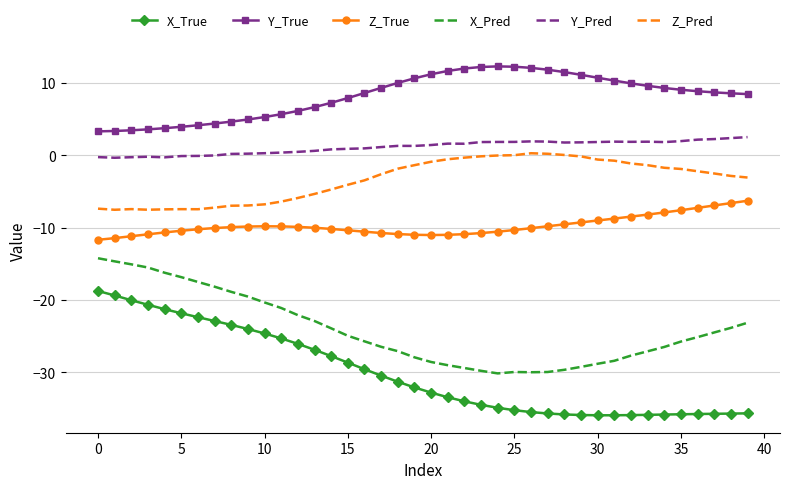

What is the difference between the maximum and minimum values in the Z_True series?

5.4